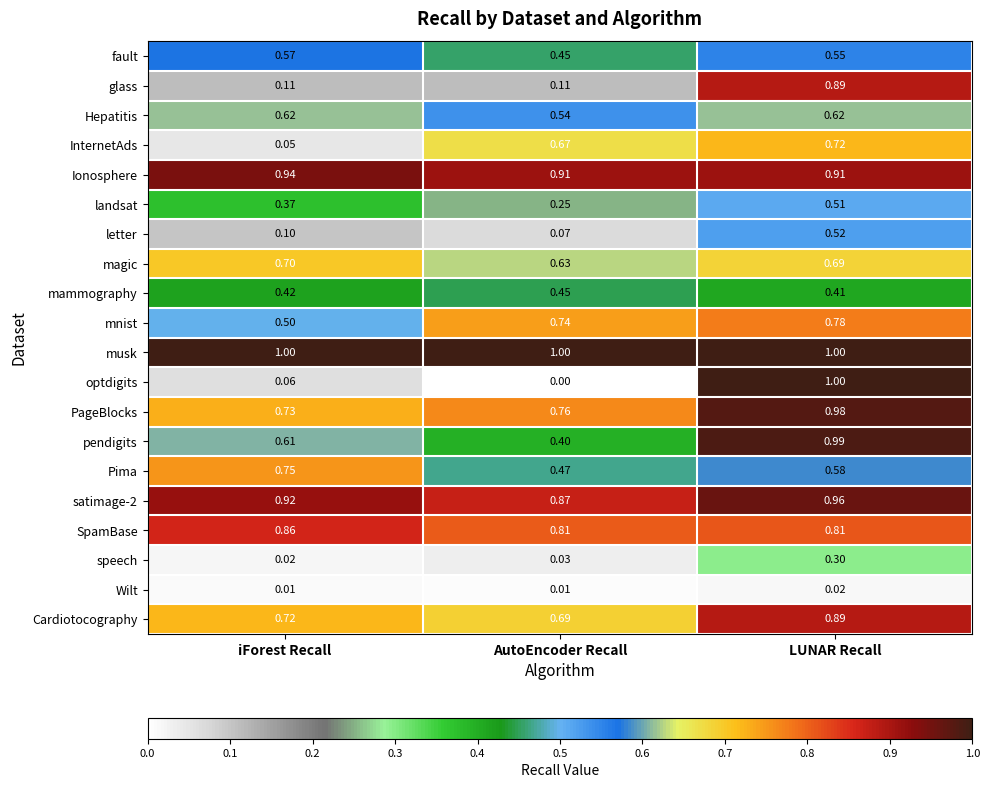

List the labels in order of satimage-2 value, largest first.

LUNAR Recall, iForest Recall, AutoEncoder Recall